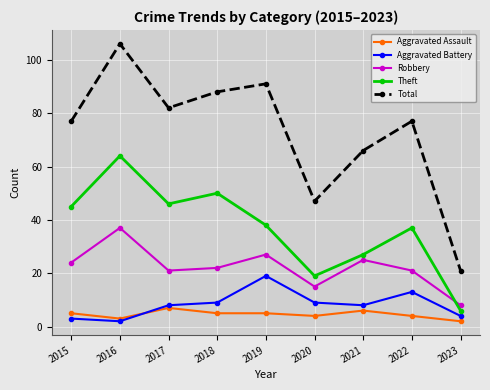

True or false: Robbery has more than 2 points higher than both neighbors.

True